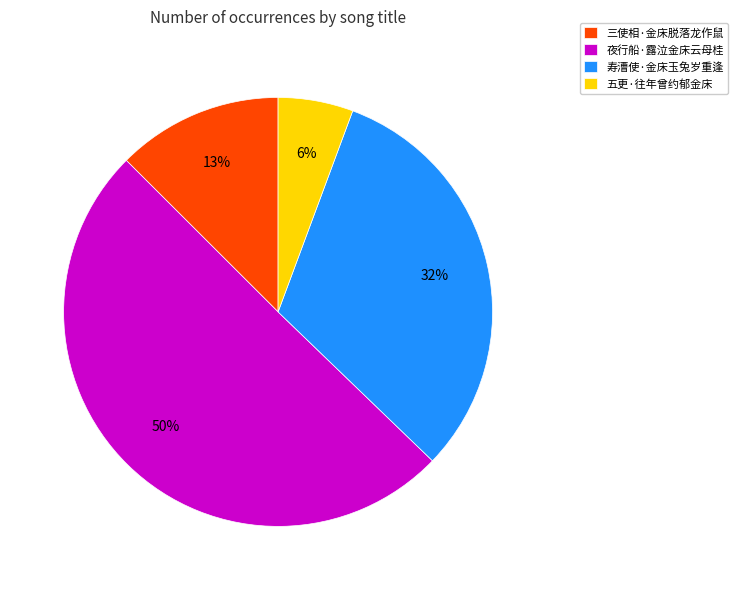

To the nearest percent, what is the difference between the 寿漕使·金床玉兔岁重逢 and 五更·往年曾约郁金床 slice percentages?

26%